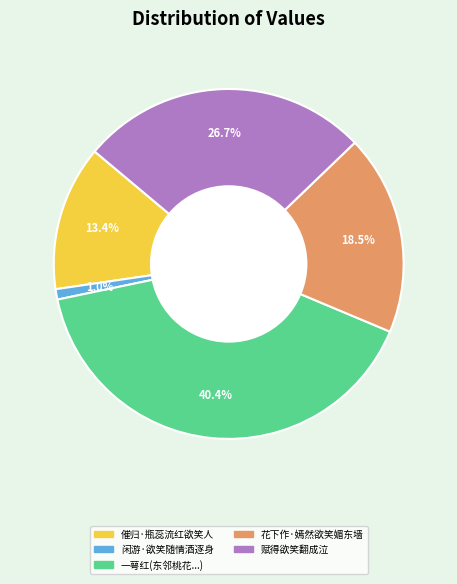

Does any single category account for the majority?

No